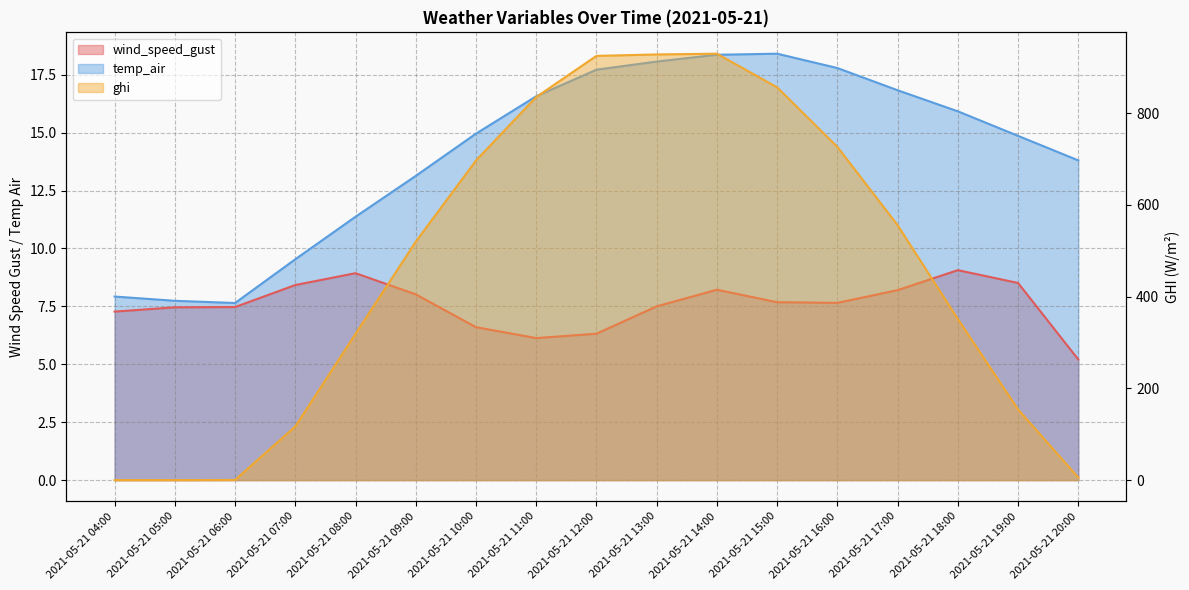

At how many categories does at least one series exceed 749?

5